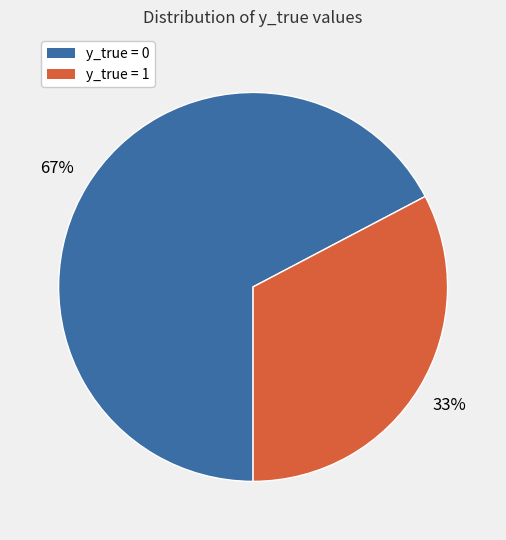

To the nearest percent, what is the average slice percentage?

50%